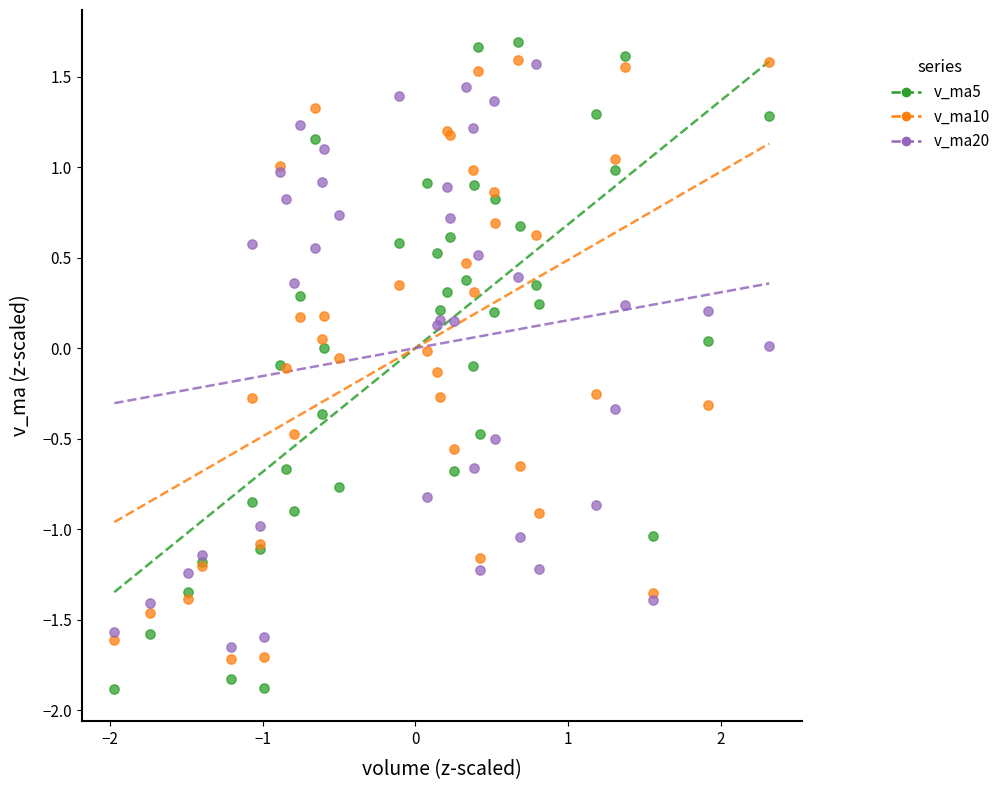

What are all the series names shown in the legend?

v_ma5, v_ma10, v_ma20